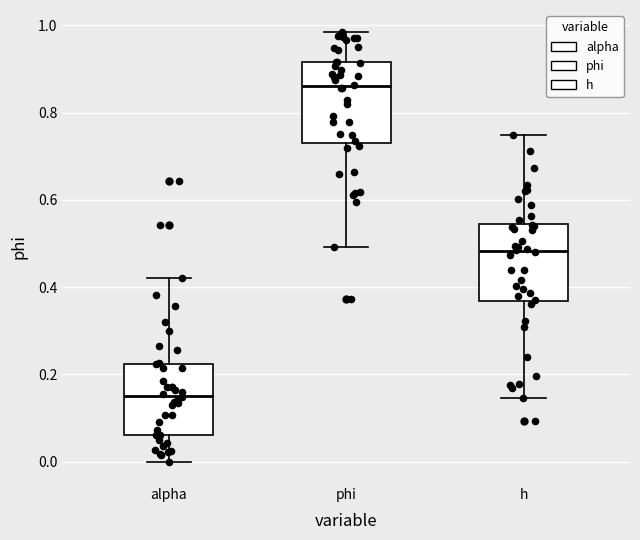

Reading left to right, transcribe this box plot: for each box, give where its median line is, the range the box spans, and where its two whiskers end, as read against the y-axis. The values are not printed on the chart, so give them approximately, as read against the axis.

alpha: median 0.16, box 0.06 to 0.22, whiskers 0.00 to 0.42
phi: median 0.86, box 0.74 to 0.92, whiskers 0.50 to 0.98
h: median 0.48, box 0.36 to 0.54, whiskers 0.14 to 0.74